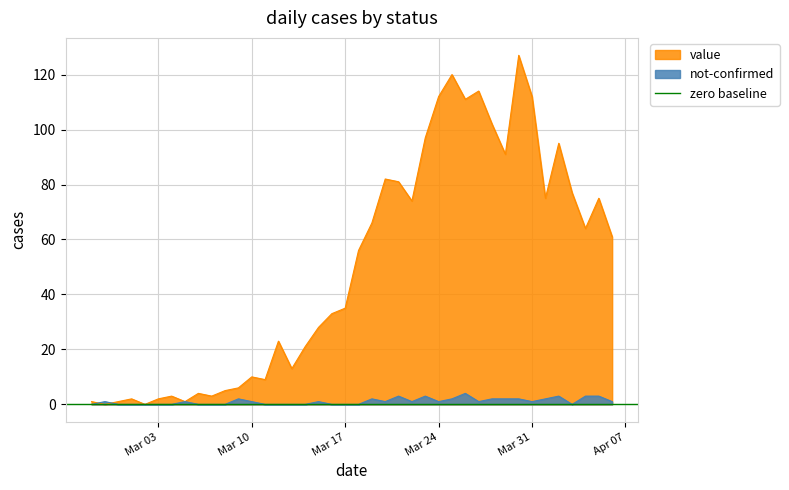

Is it true that value equals 112 at Mar 31?

True